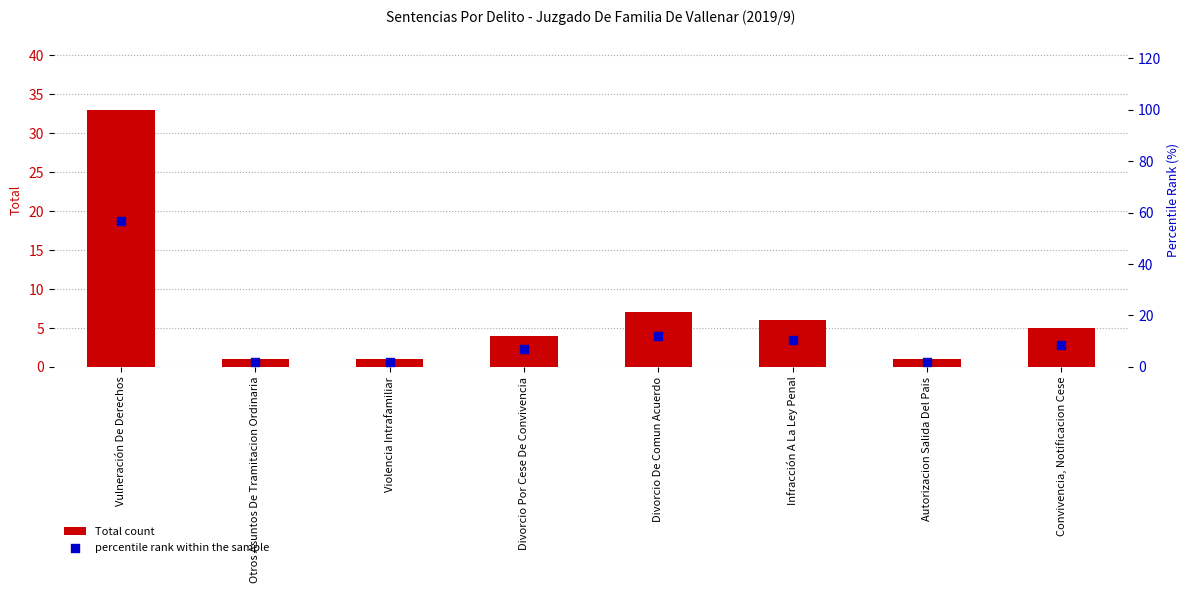

What is the total value across all series at Infracción A La Ley Penal?

16.3